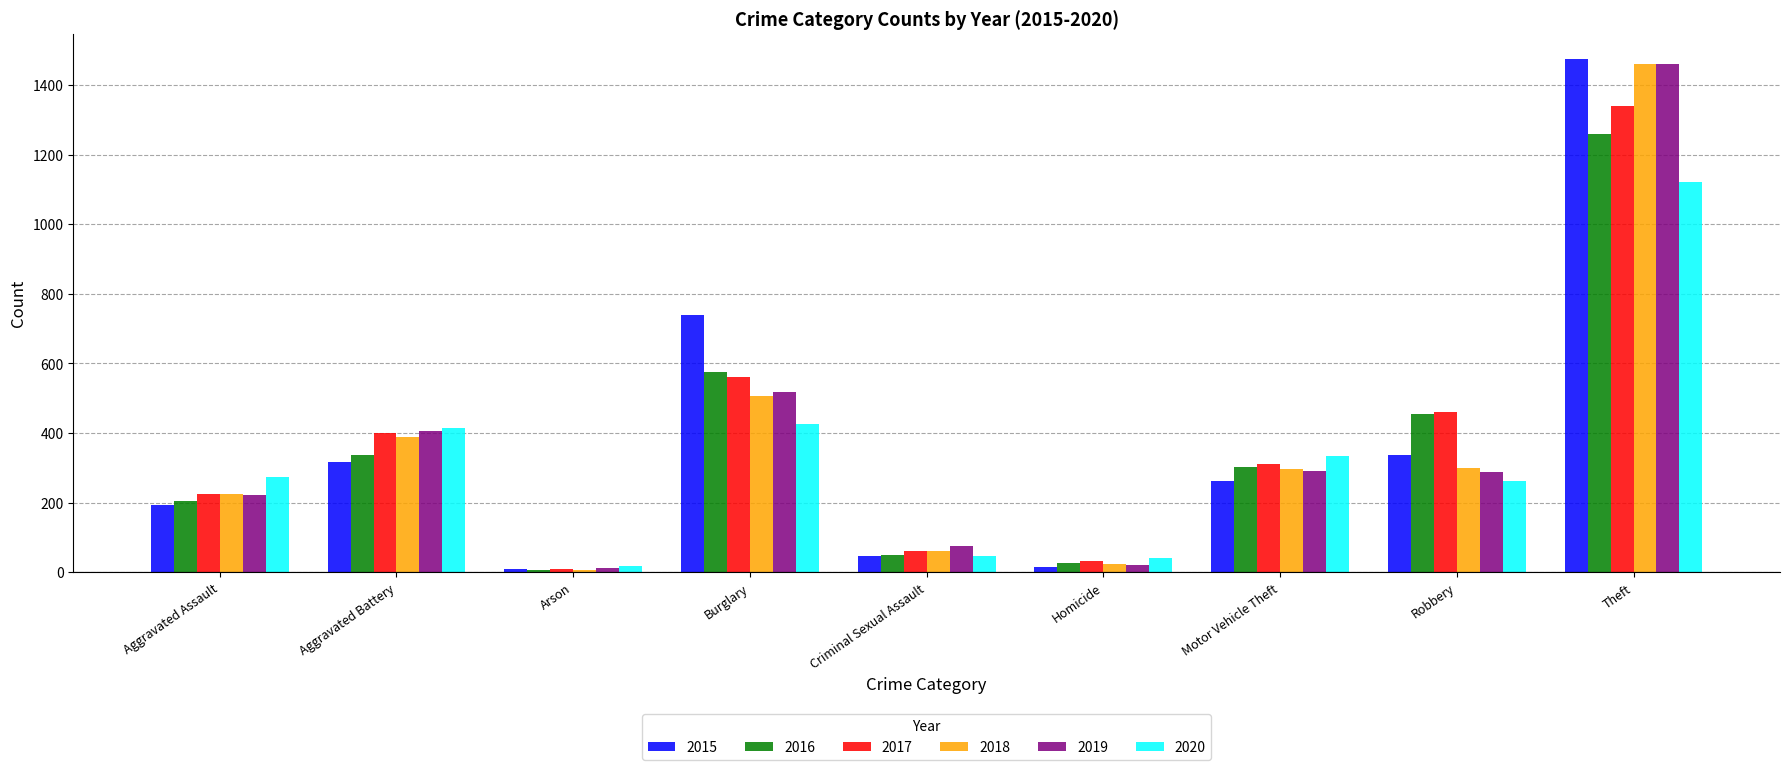

At how many categories does at least one series exceed 284?

5